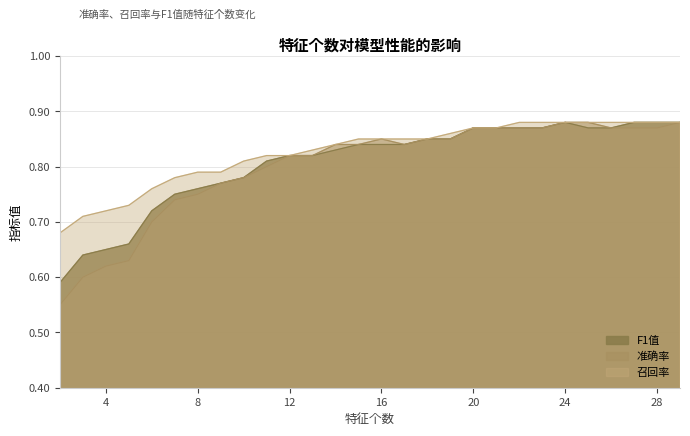

Between 13 and 7, which is larger?

13